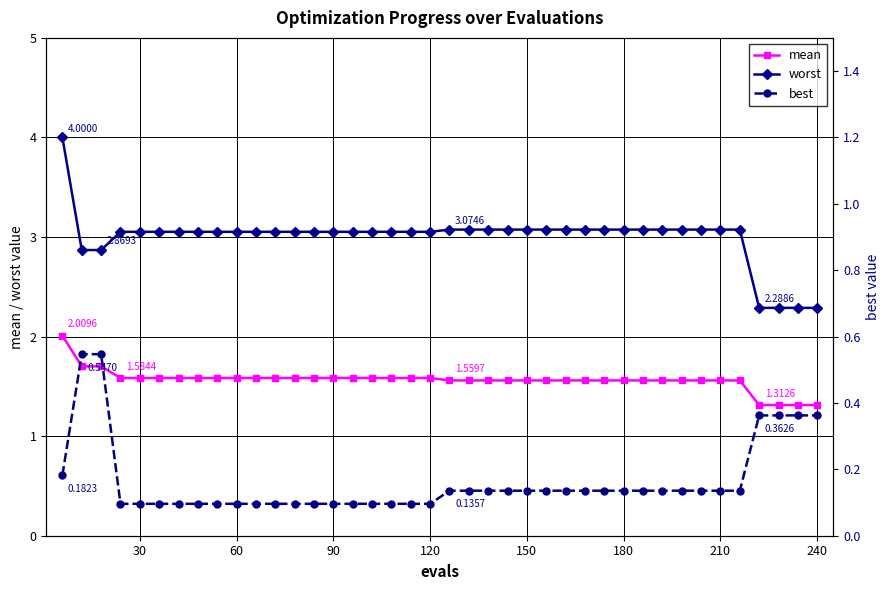

True or false: worst and mean intersect in this chart.

False